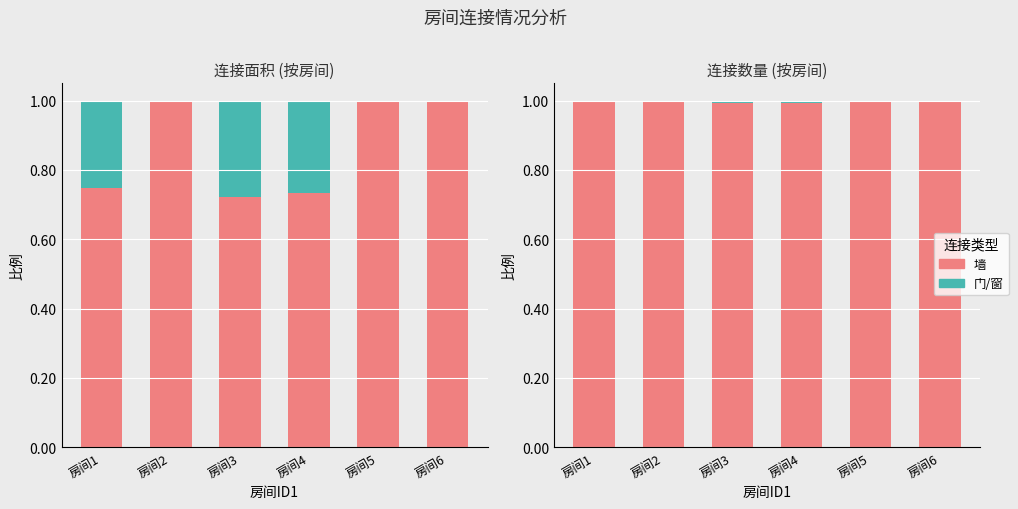

How many categories are shown in the chart?

6